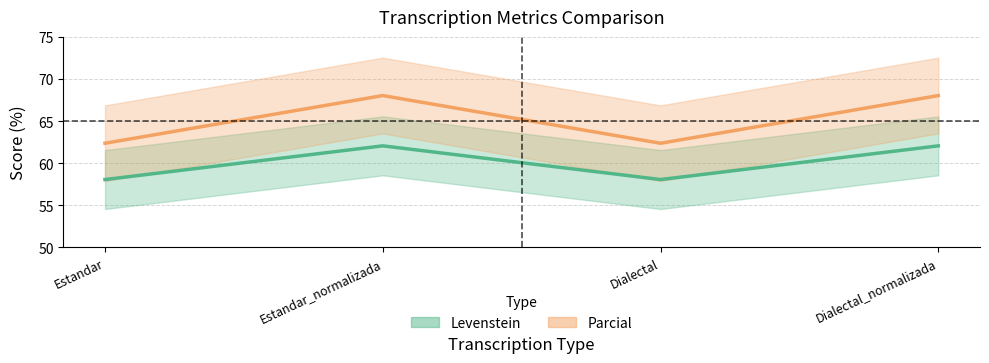

True or false: Parcial and Levenstein intersect in this chart.

False